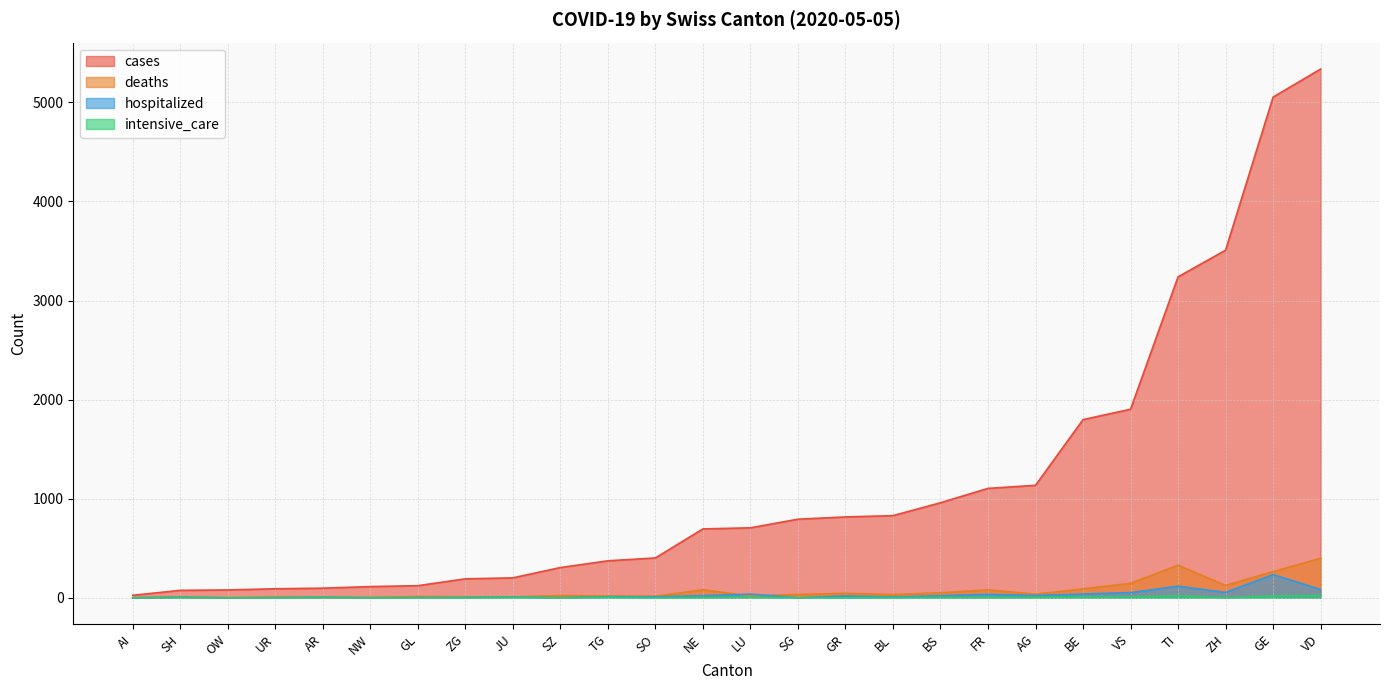

True or false: deaths and cases intersect in this chart.

False